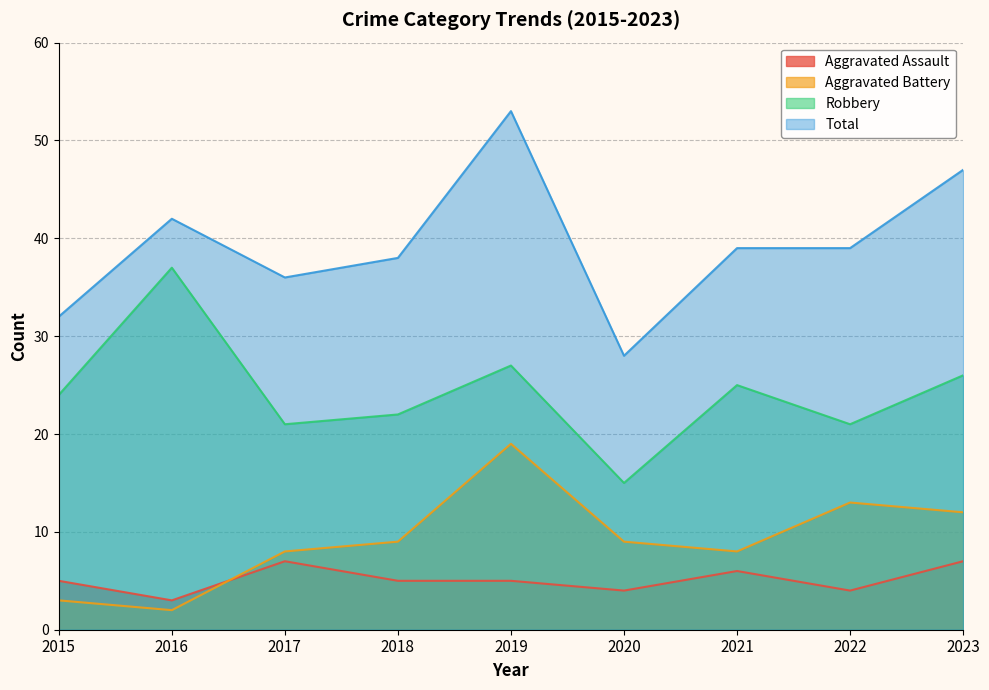

Does the chart have visible grid lines?

Yes